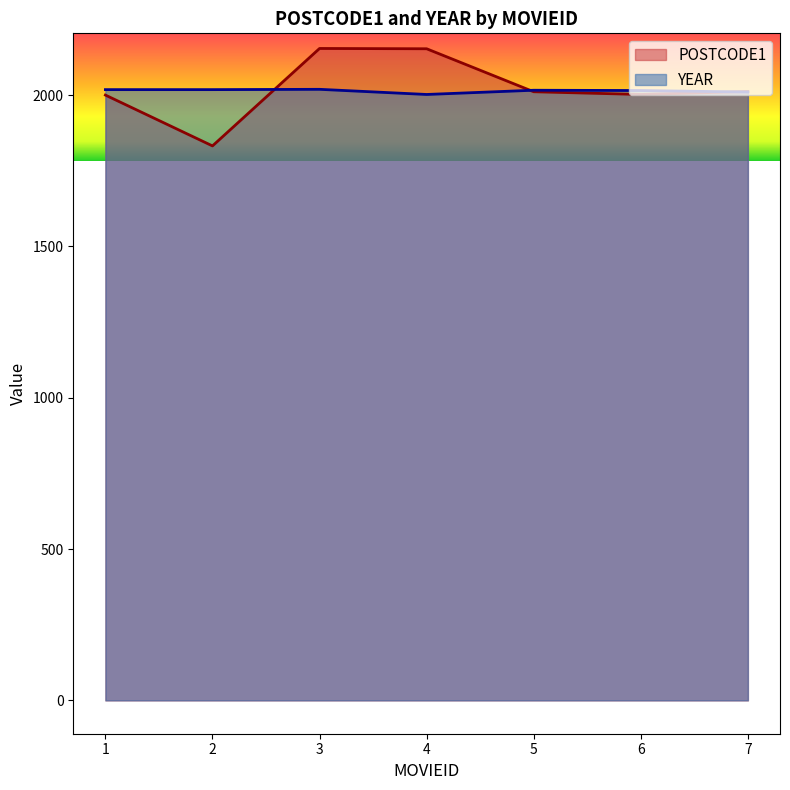

What is the total value across all series at 7?

4022